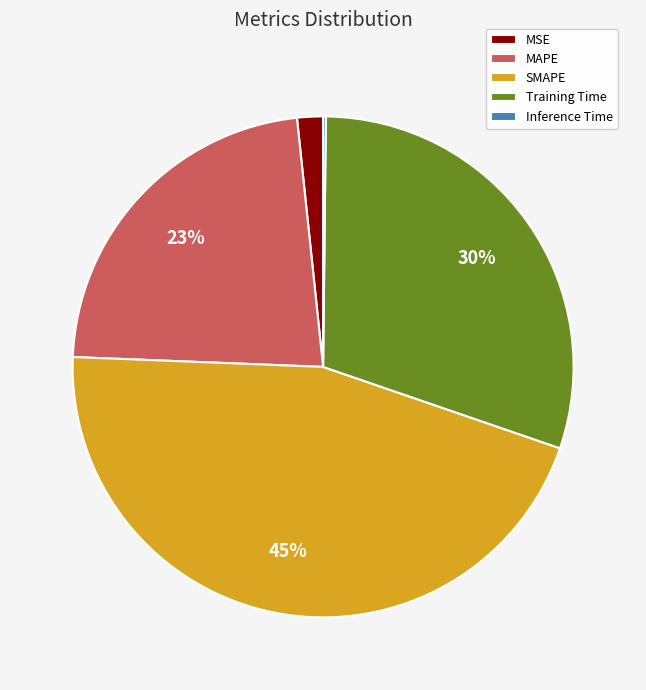

To the nearest percent, what is the difference between the largest and smallest slice percentages?

45%